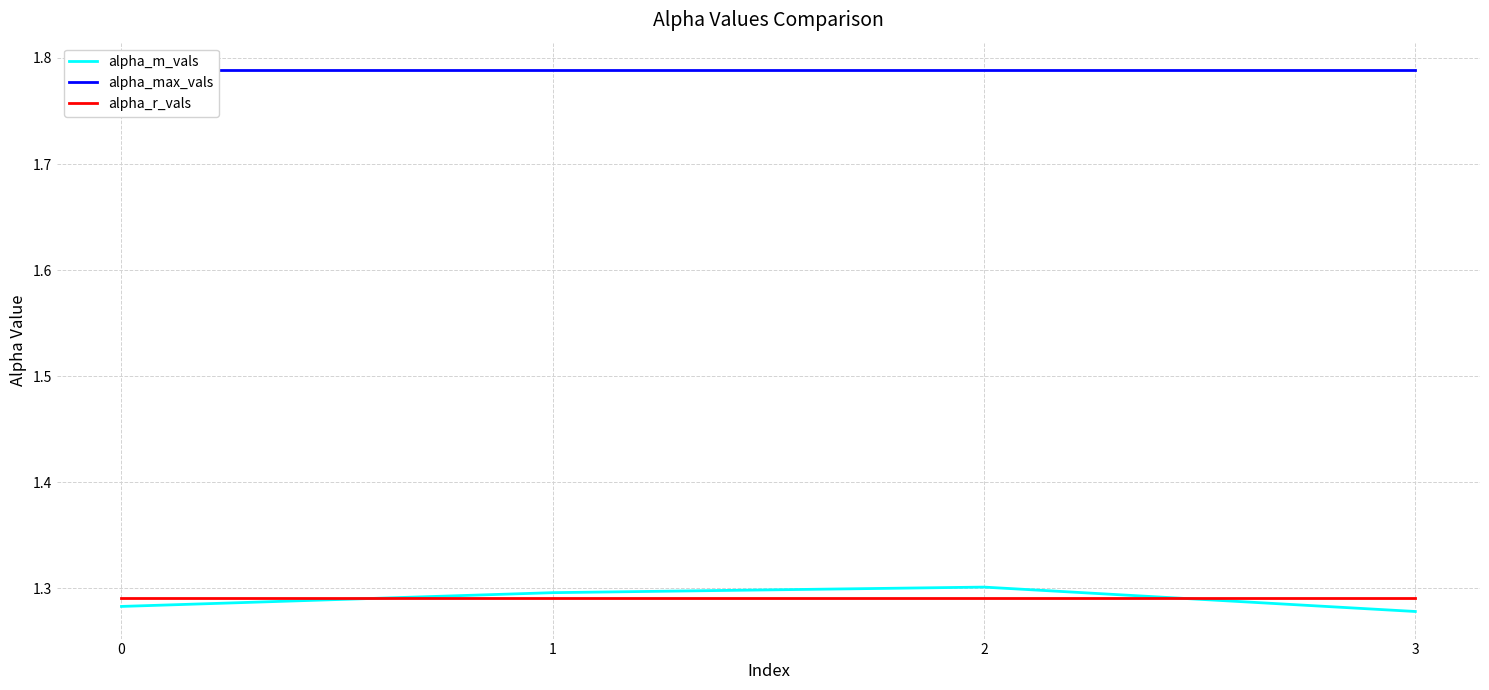

In alpha_m_vals, how many points are higher than both neighbors (excluding endpoints)?

1